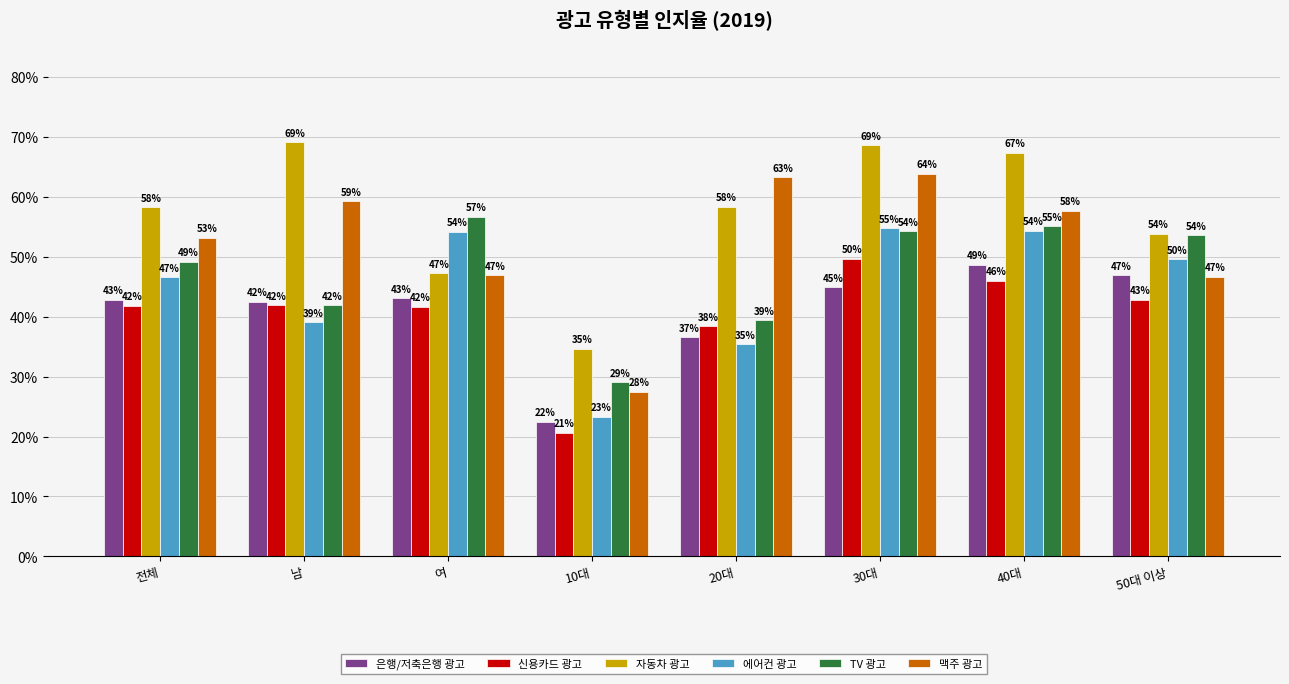

How many values in the TV 광고 series are below 53?

4